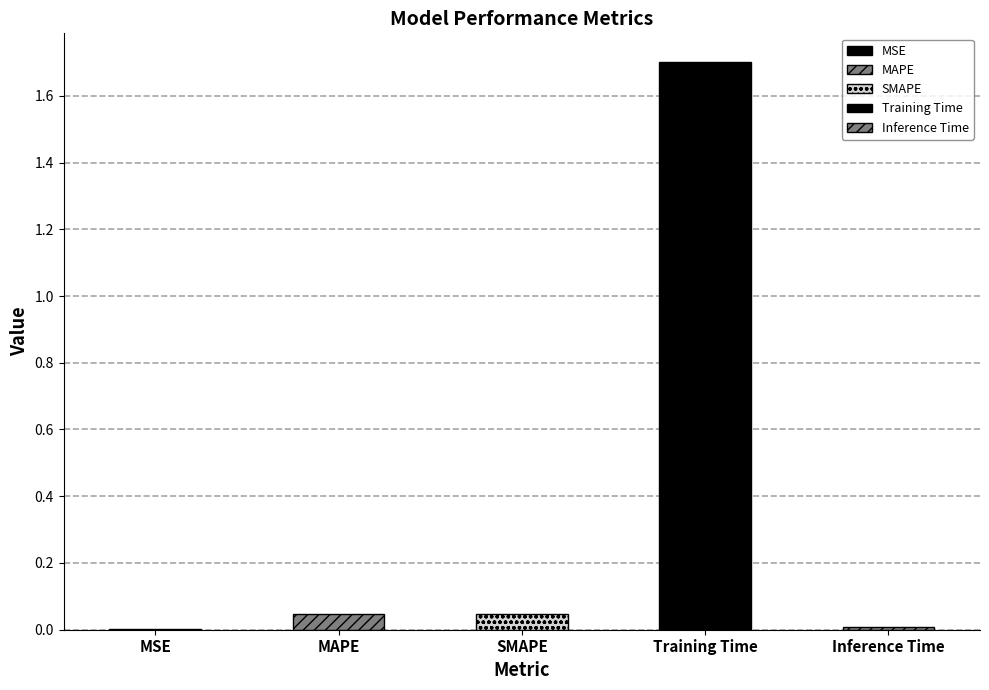

Reading left to right, list all the values displayed in this chart.

MSE=0.0	MAPE=0.0	SMAPE=0.0	Training Time=1.7	Inference Time=0.0